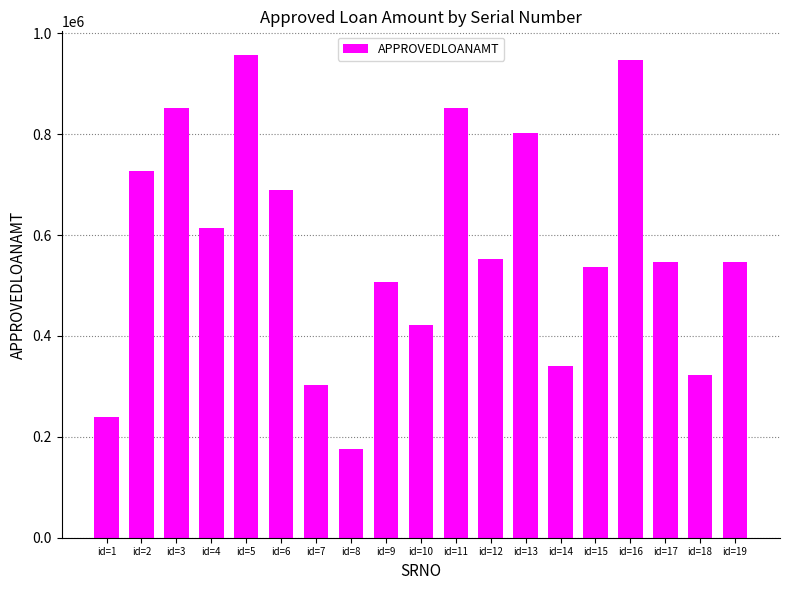

What is the ratio of the value at id=14 to the value at id=12?

0.6